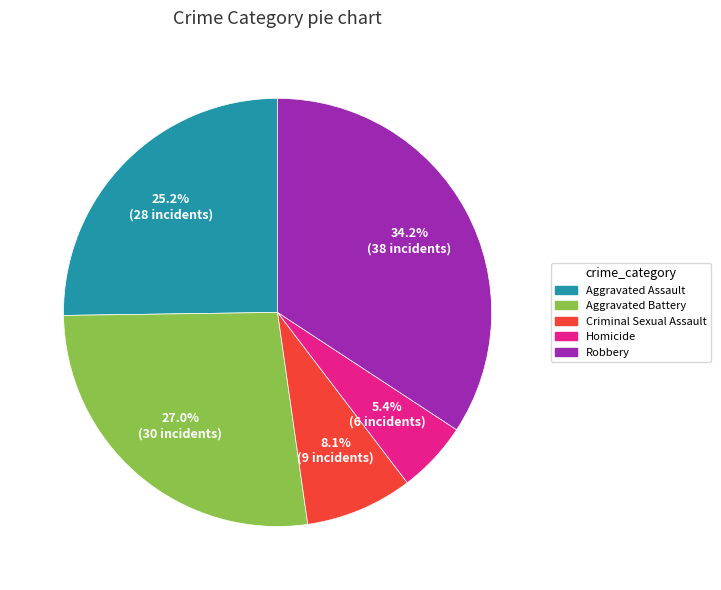

What percentage is NOT represented by Robbery?

65.8%